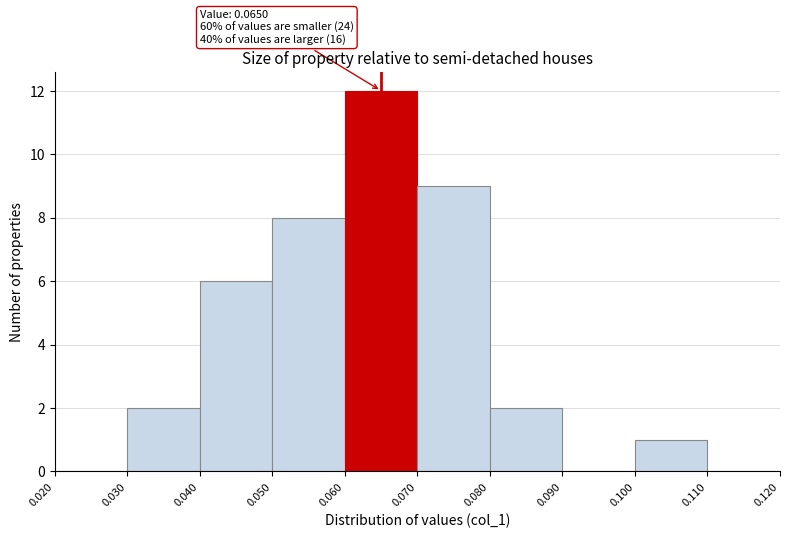

Which range on the x-axis has the tallest bar?

0.060 to 0.070